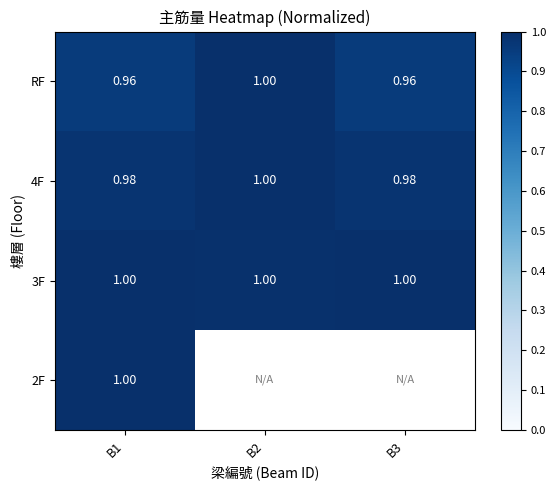

Count the number of categories in the chart.

3